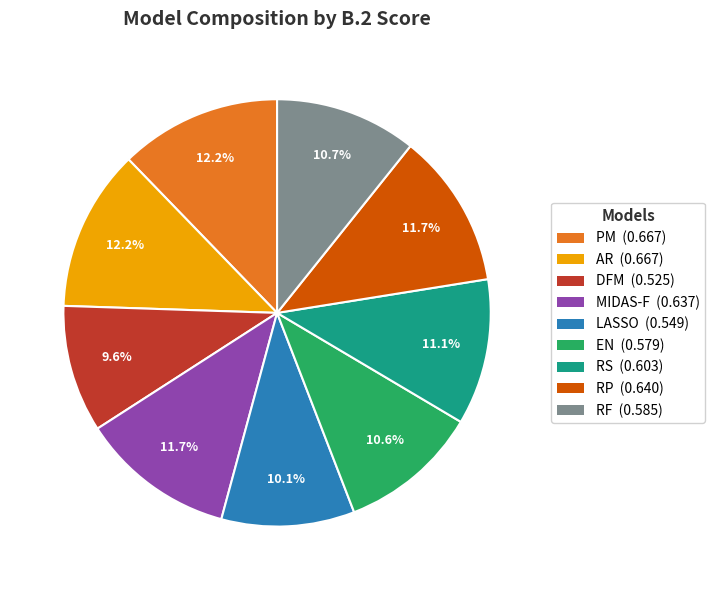

Count the number of slices in the pie.

9